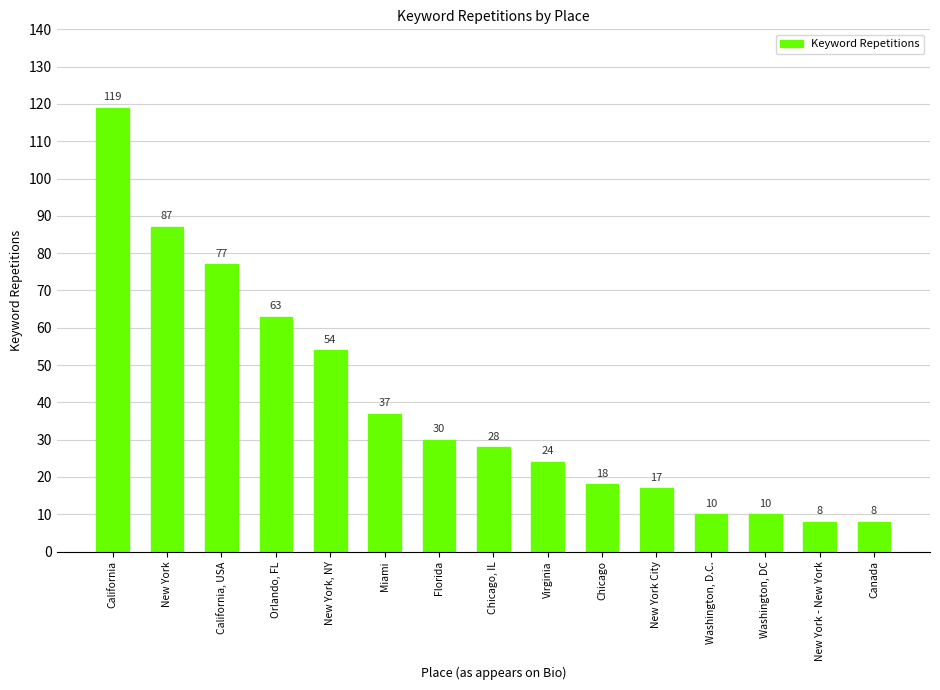

What is the change in value from Virginia to Chicago?

-6